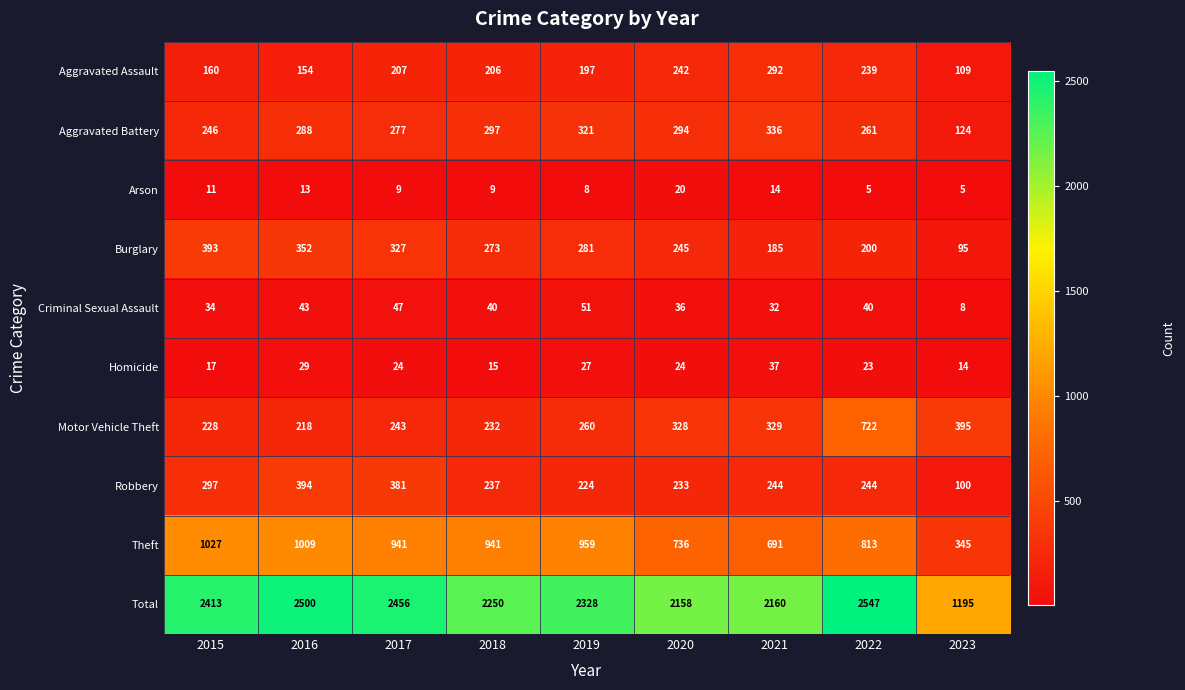

At which label is Theft closest to 686?

2021